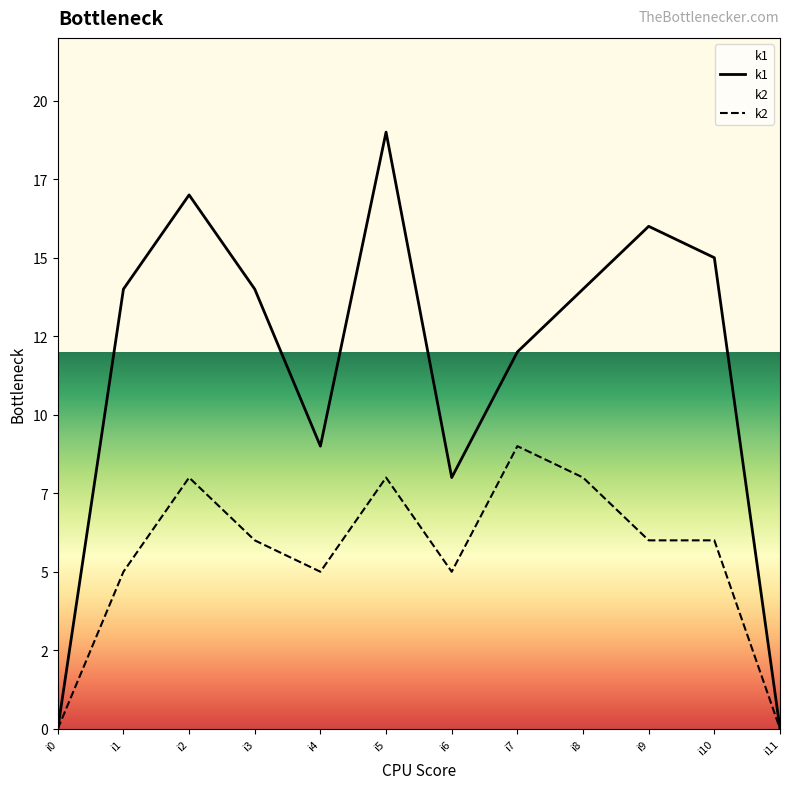

True or false: k1 and k2 intersect in this chart.

False